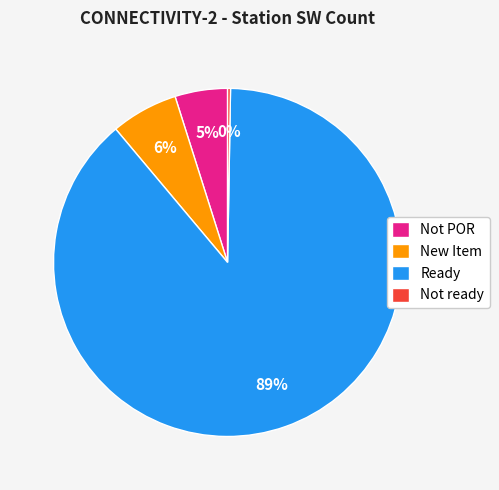

What is the largest slice in the pie chart?

Ready